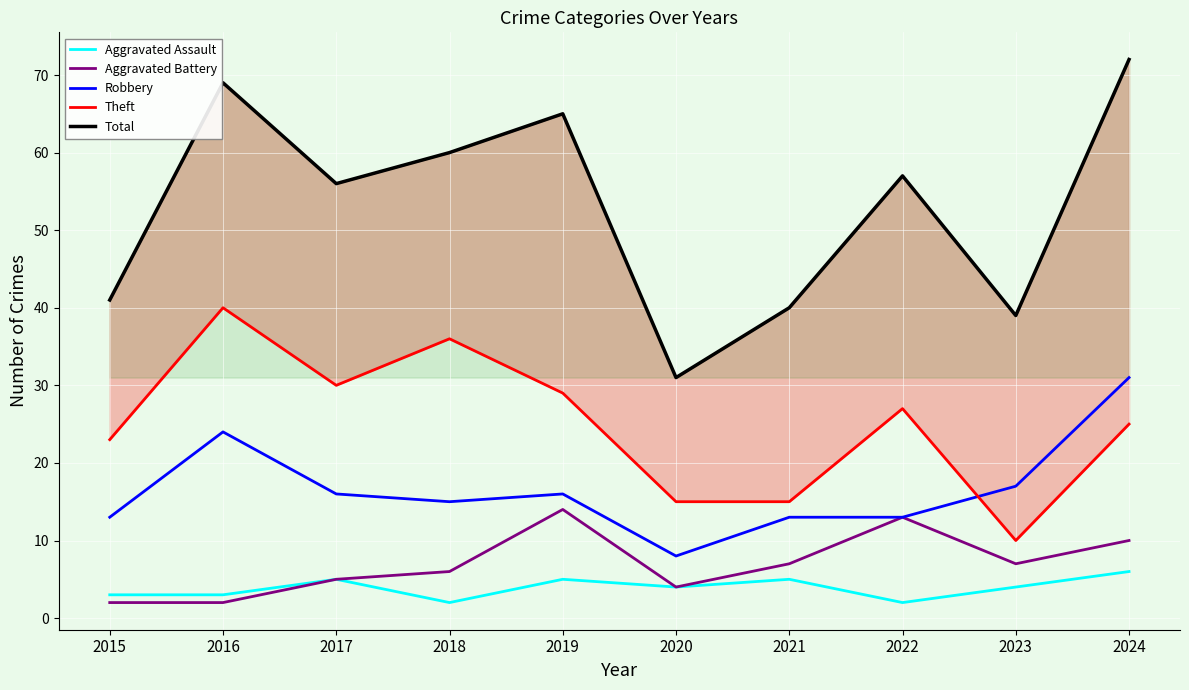

Reading left to right, extract all data points from this chart.

Aggravated Assault: 3	3	5	2	5	4	5	2	4	6
Aggravated Battery: 2	2	5	6	14	4	7	13	7	10
Robbery: 13	24	16	15	16	8	13	13	17	31
Theft: 23	40	30	36	29	15	15	27	10	25
Total: 41	69	56	60	65	31	40	57	39	72